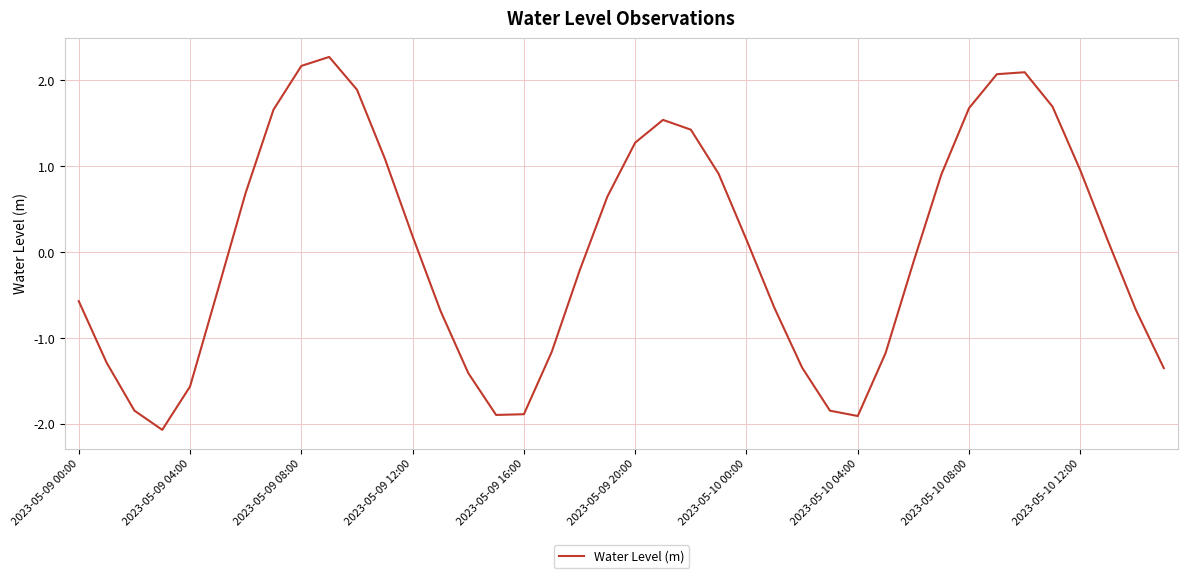

What is the difference between the maximum and minimum values?

4.3